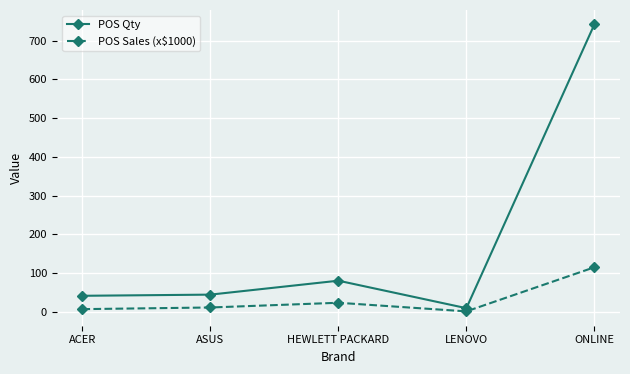

How many values in the POS Sales (x$1000) series exceed 10?

3